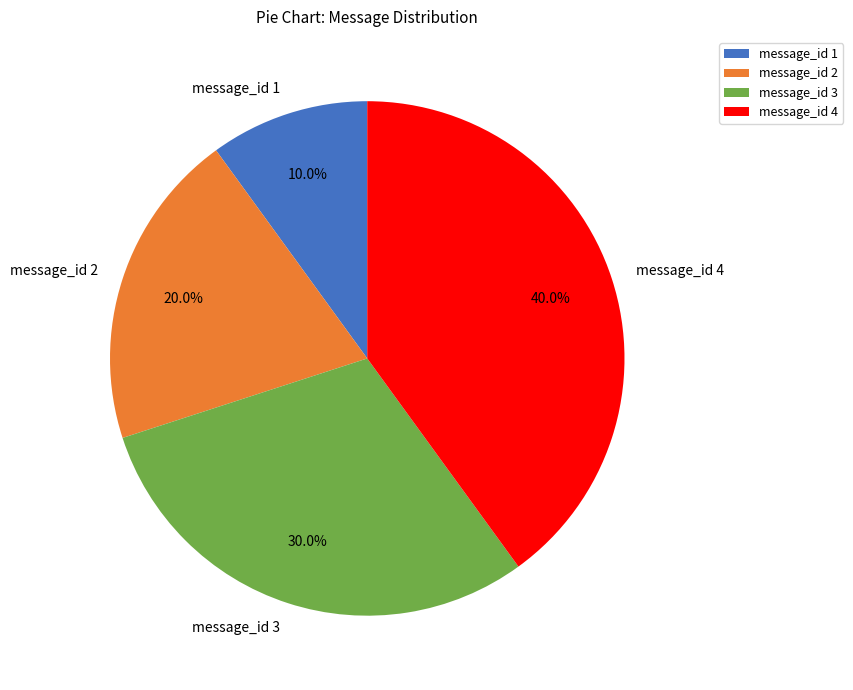

Which slice is the largest?

message_id 4